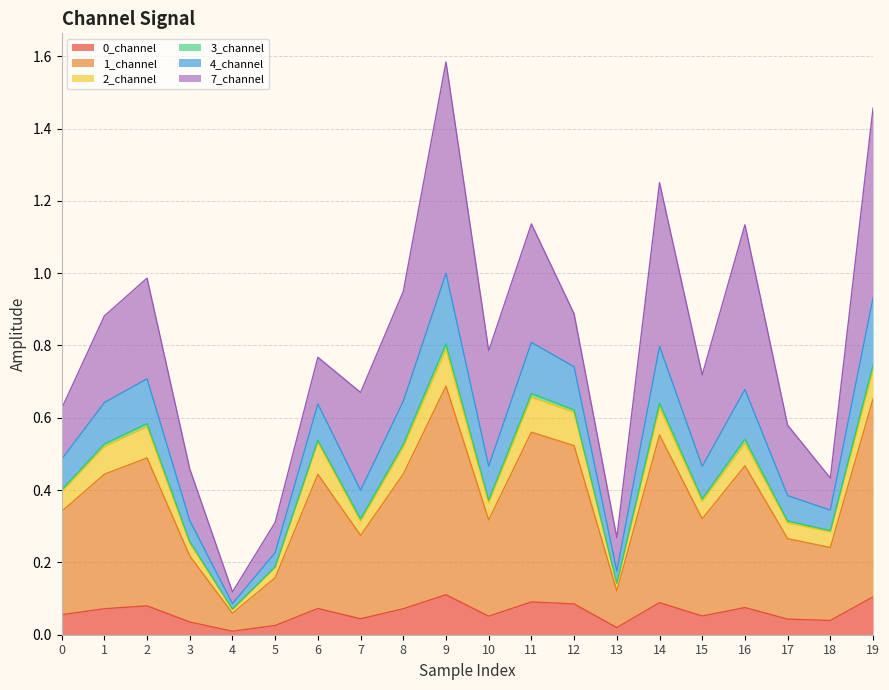

Is it true that 0_channel equals 0.1 at 11?

True